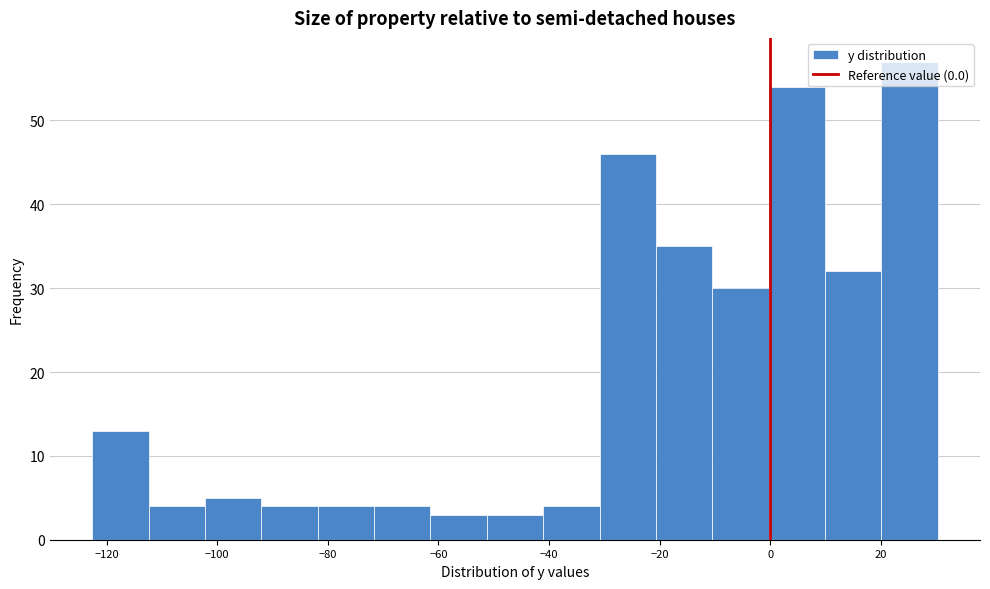

Over which range of the x-axis is the bar tallest?

20 to 30